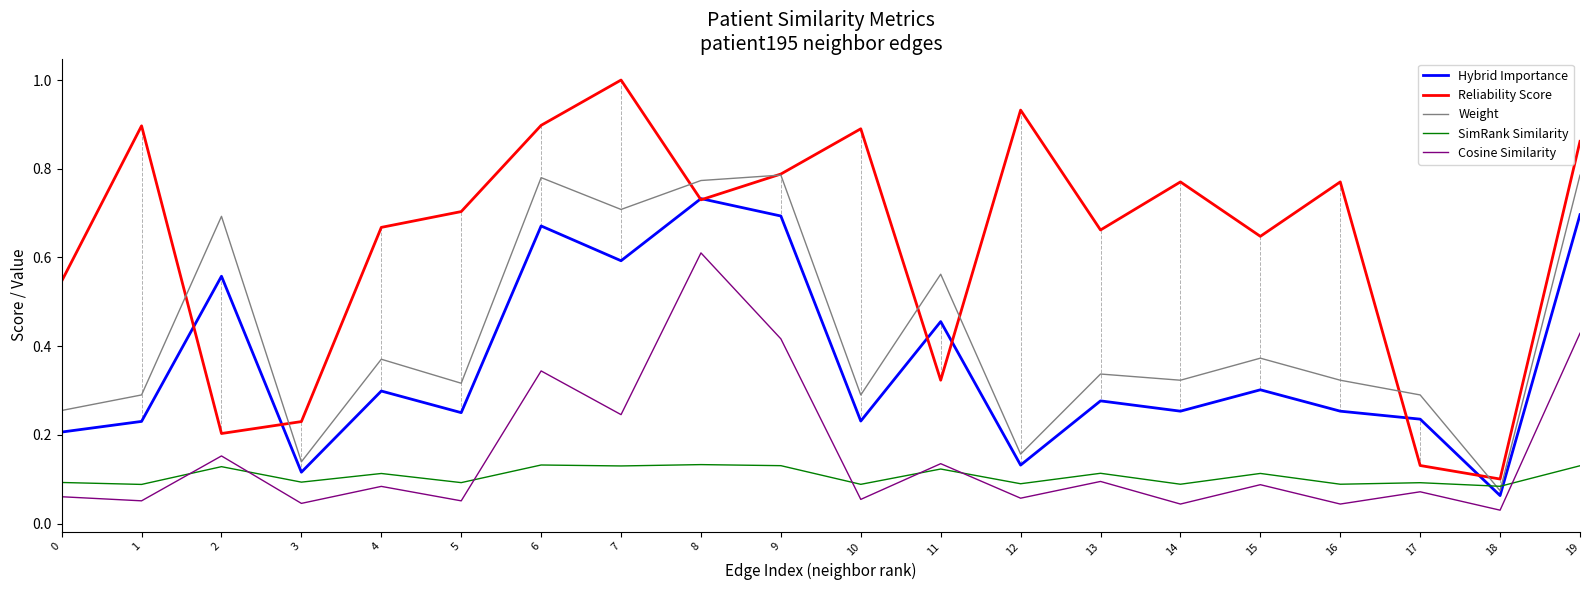

At which label does Reliability Score reach its peak?

7